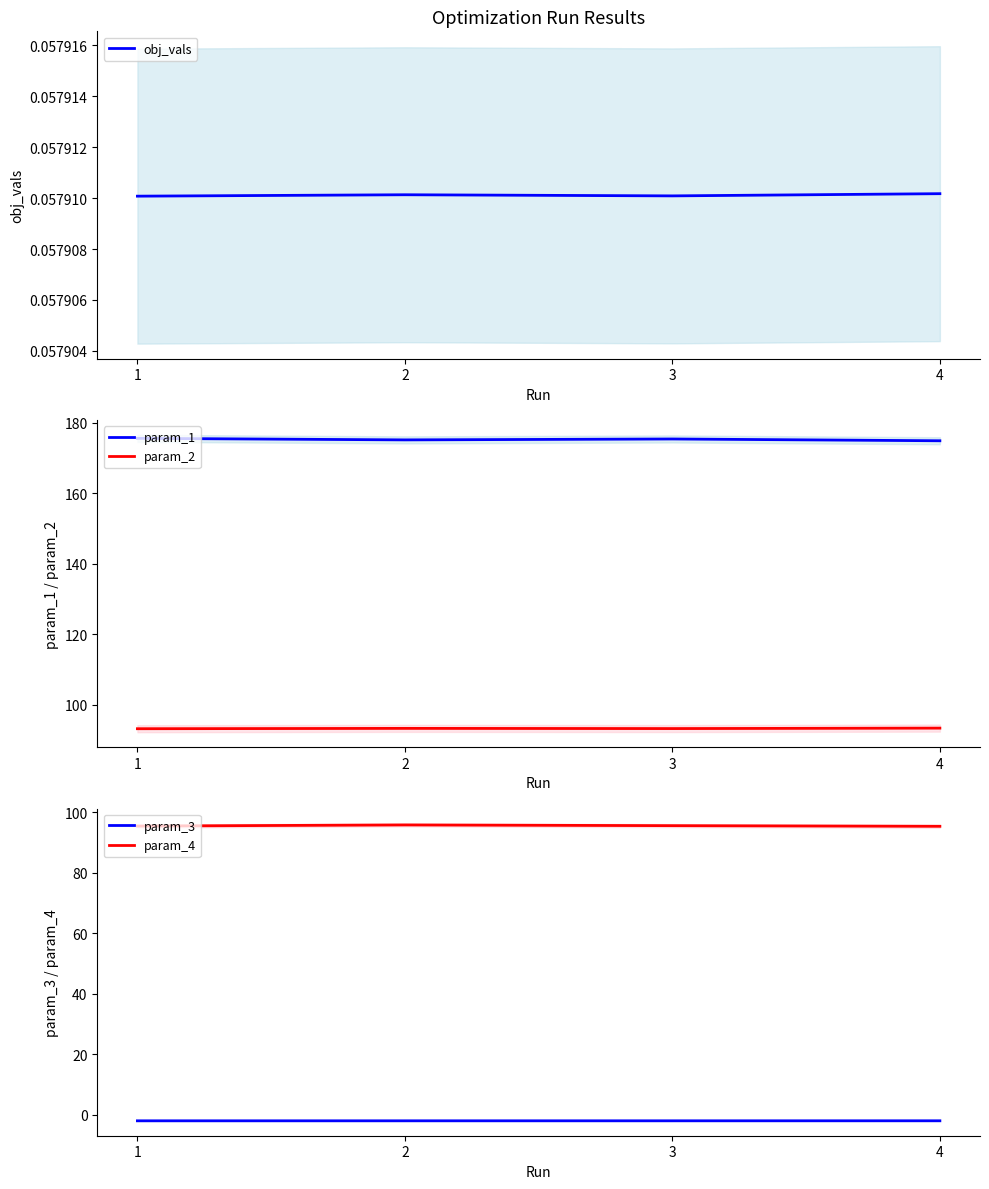

What is the minimum value for param_4?

95.3